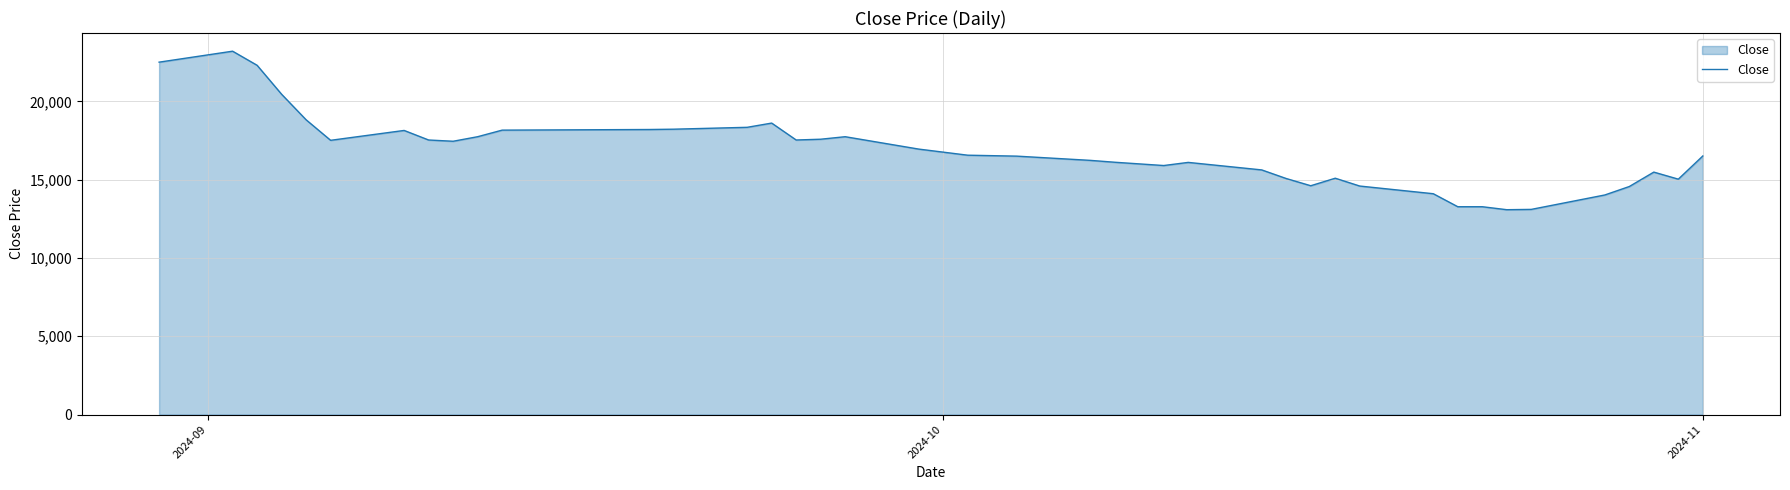

What is the average value?

16794